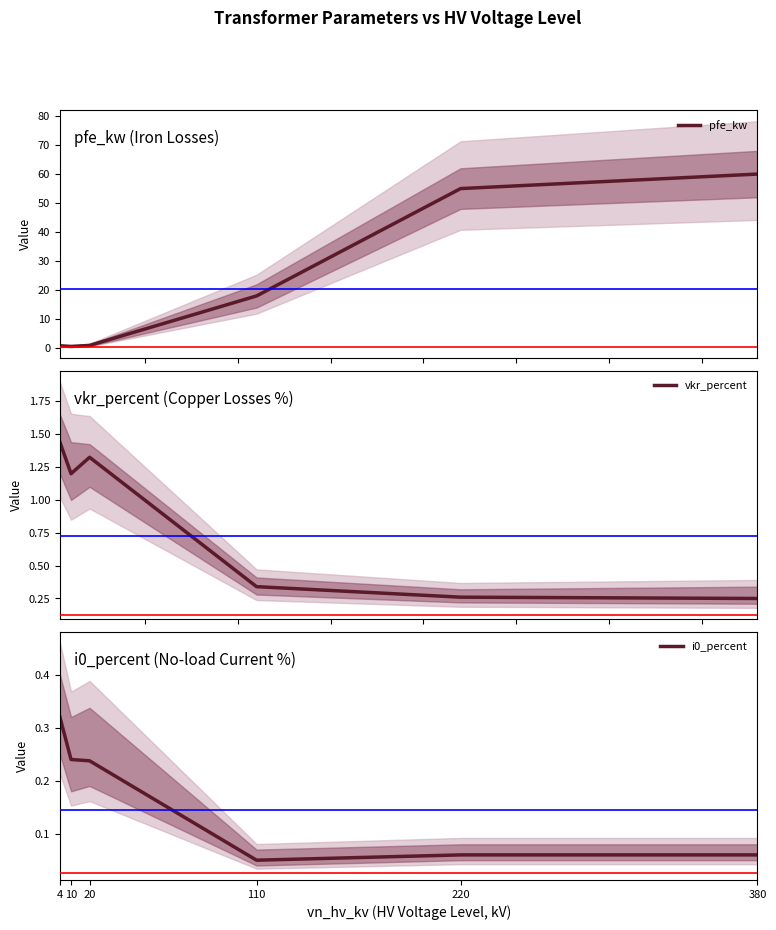

Where is pfe_kw nearest to the value 30?

110